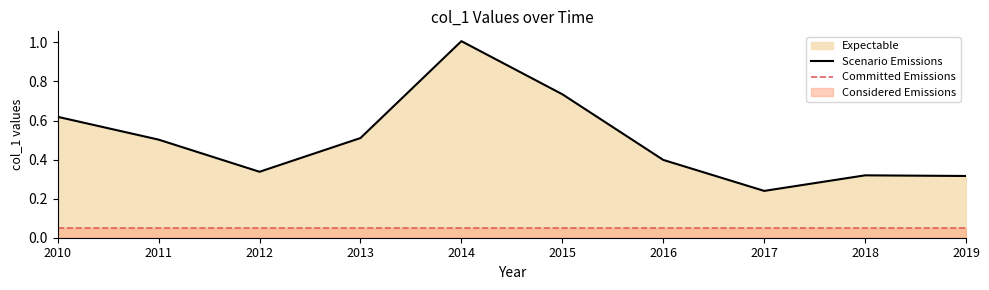

At which label is Scenario Emissions closest to 0?

2017